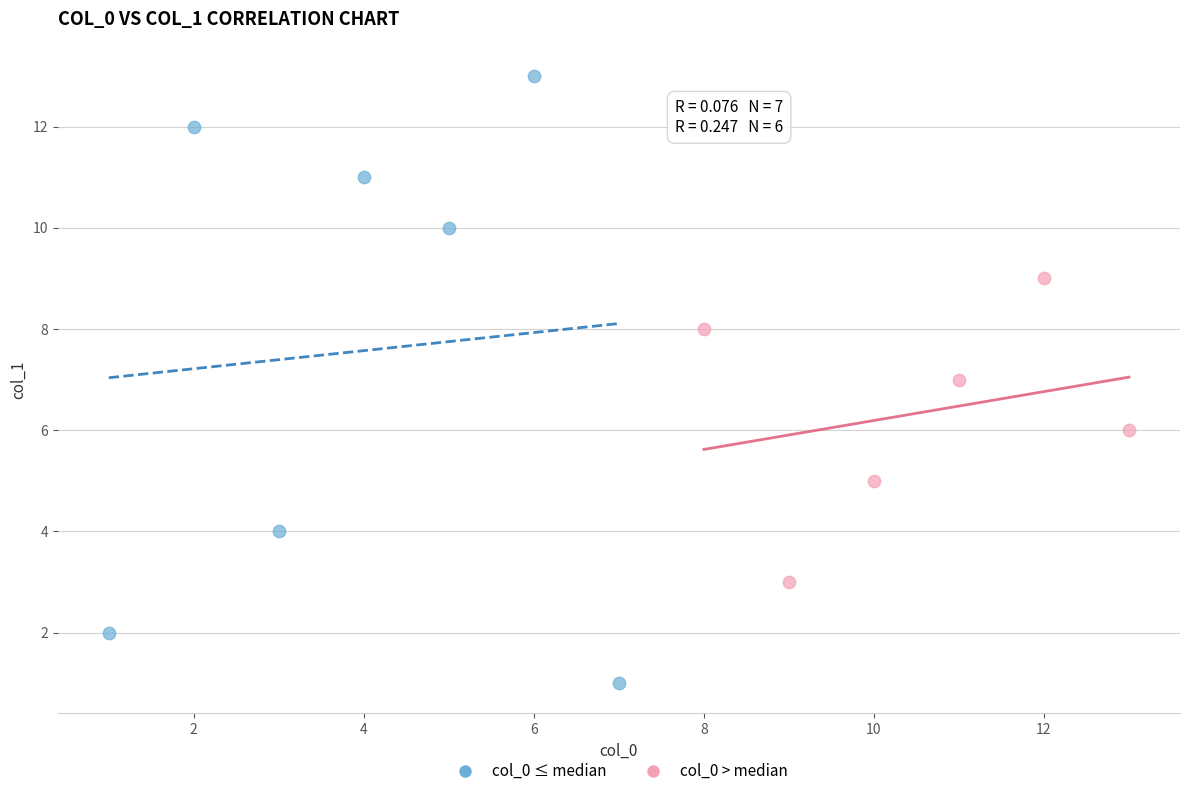

Which series has the largest Y range (max minus min)?

col_0 ≤ median